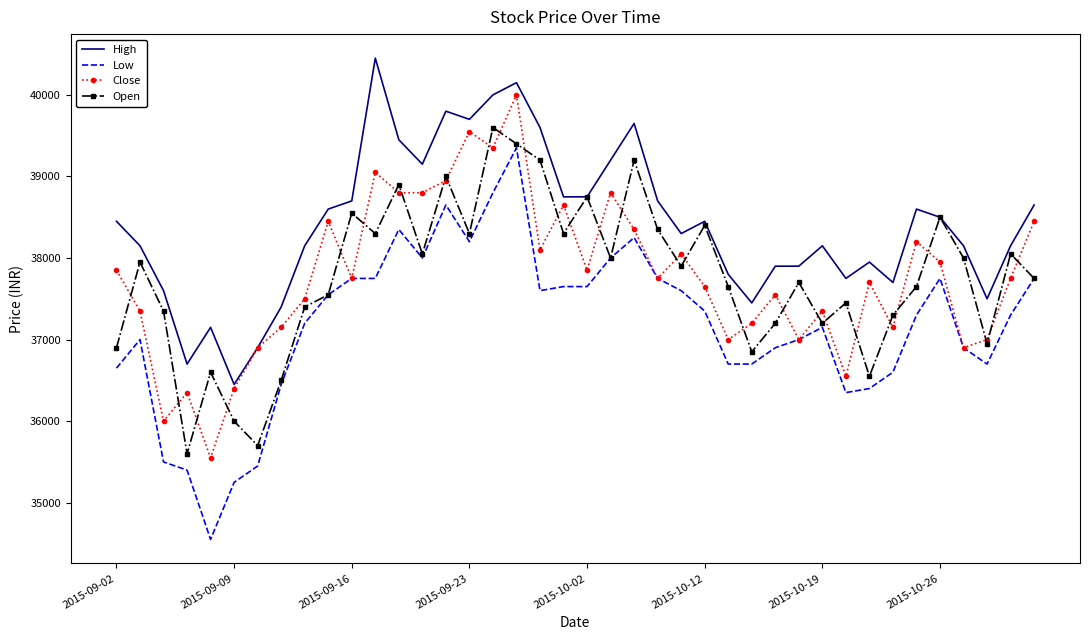

Which series has the widest spread of values?

Low